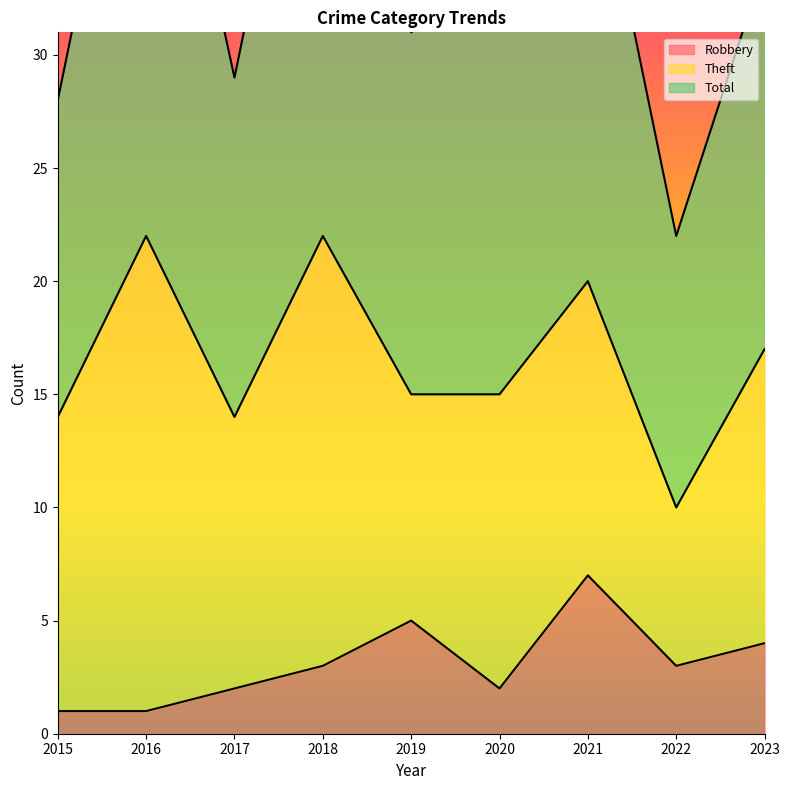

At which category does Total reach its first local valley?

2017